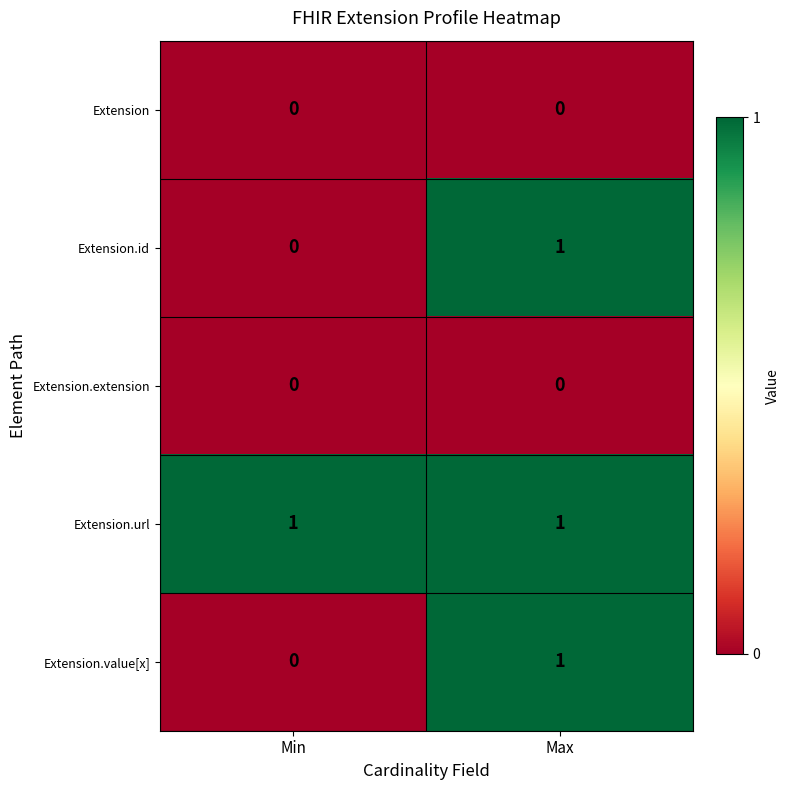

How many series are shown in this chart?

5